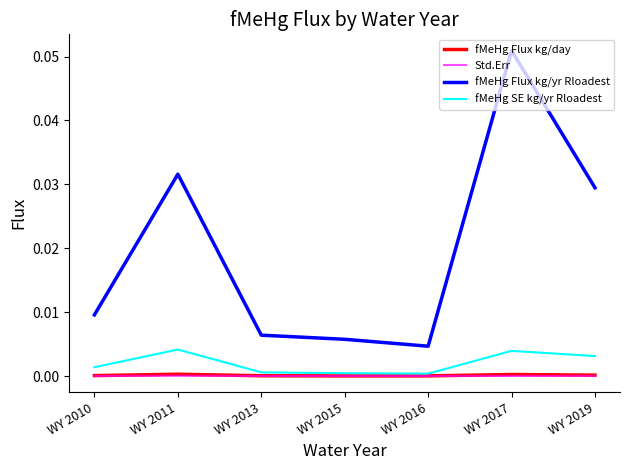

At which category is the sum across all series the highest?

WY 2017